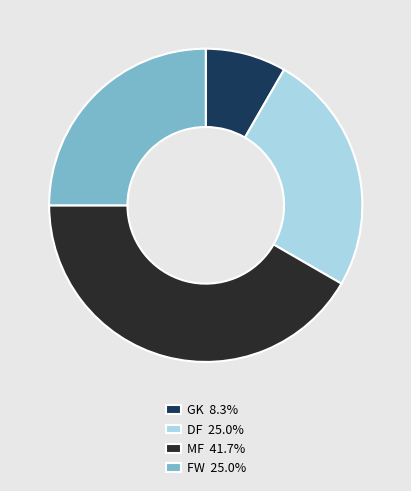

What is the ratio of the value at DF to the value at MF?

0.6